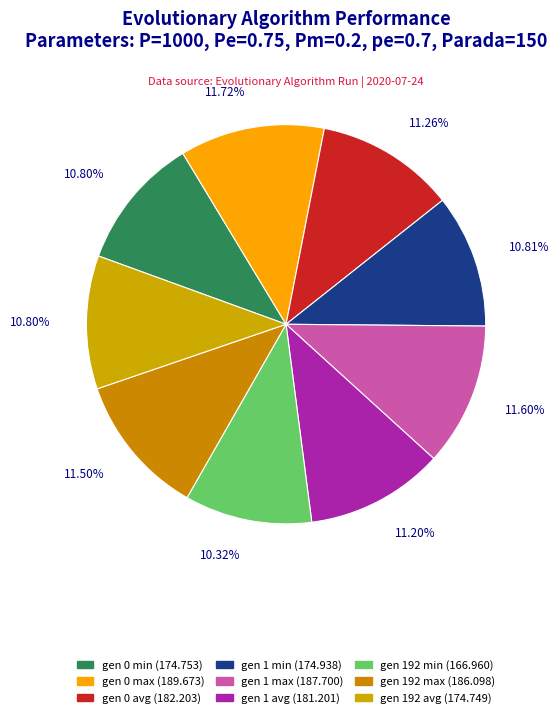

What percentage is the gen 192 avg slice, to the nearest percent?

11%